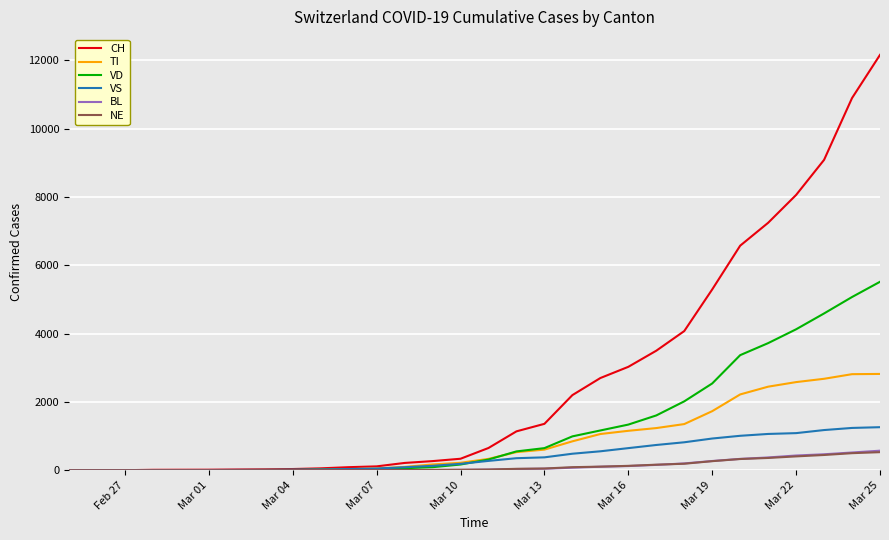

Which series has the largest total across all categories?

CH